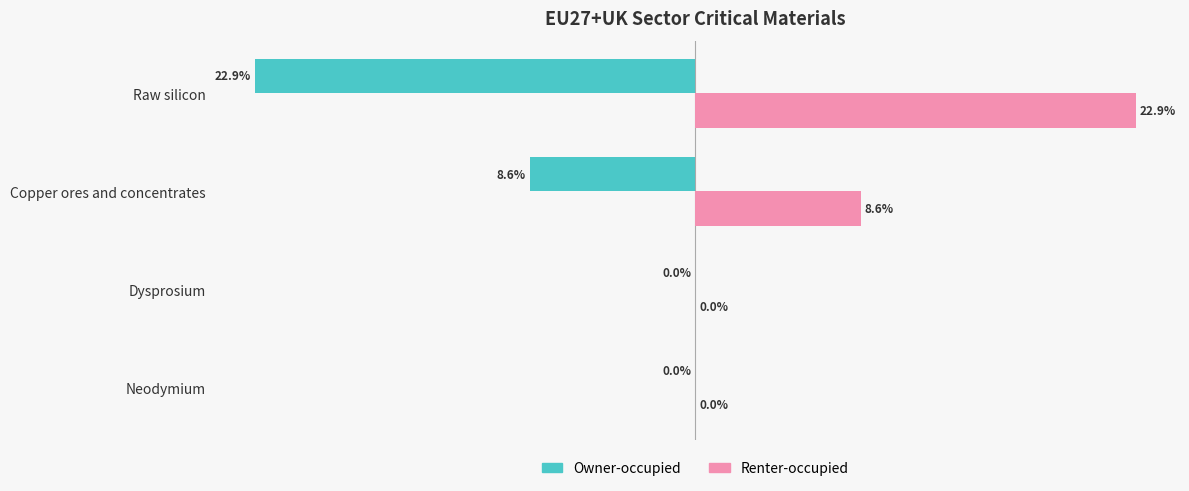

At which category does the chart reach its peak across all series?

Raw silicon